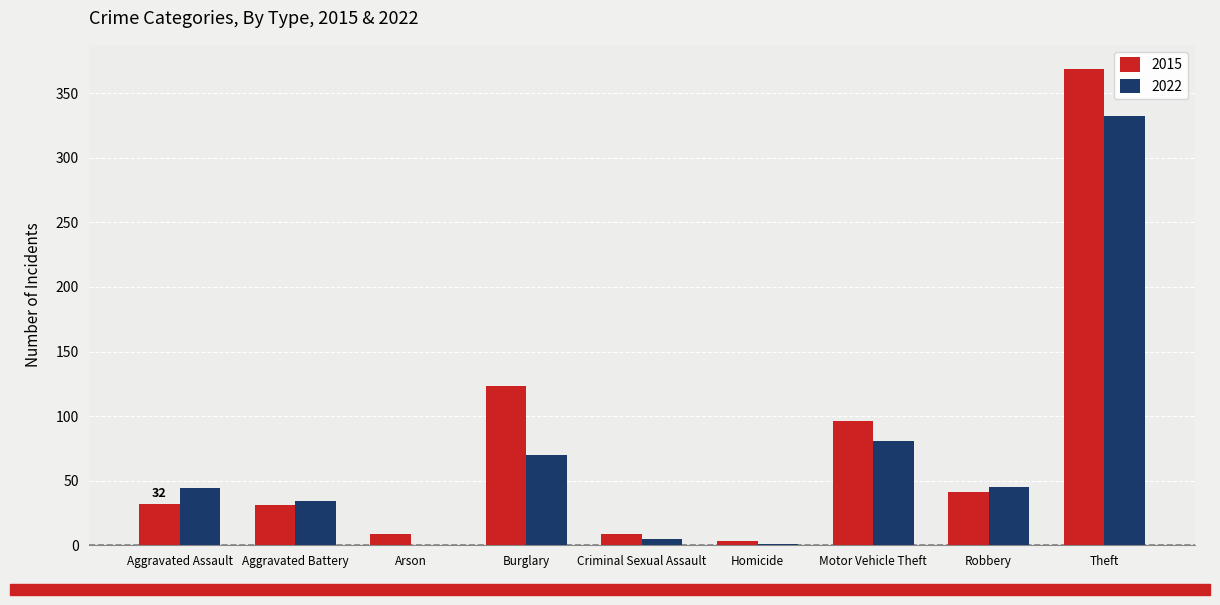

Between Burglary and Robbery, which series saw the biggest shift?

2015